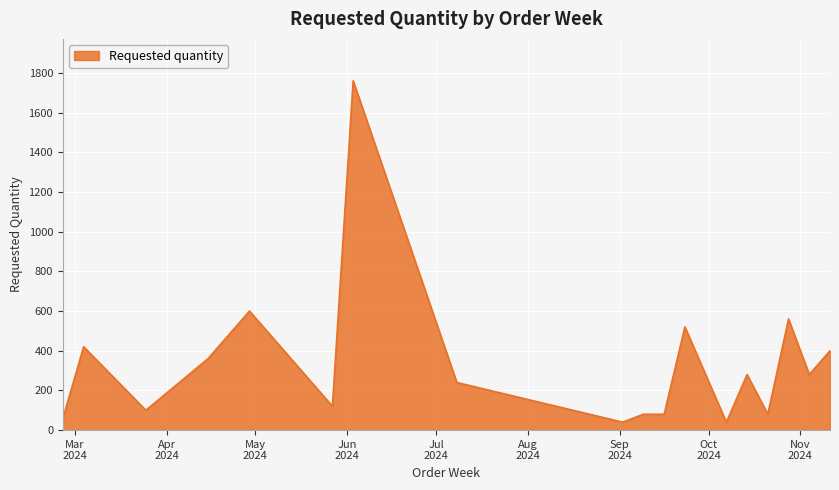

What is the difference between the maximum and minimum values?

1720